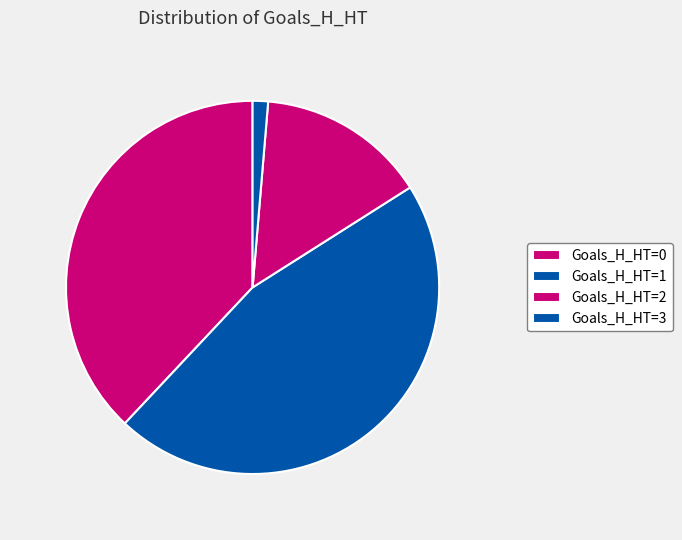

Which slice is the smallest?

Goals_H_HT=3